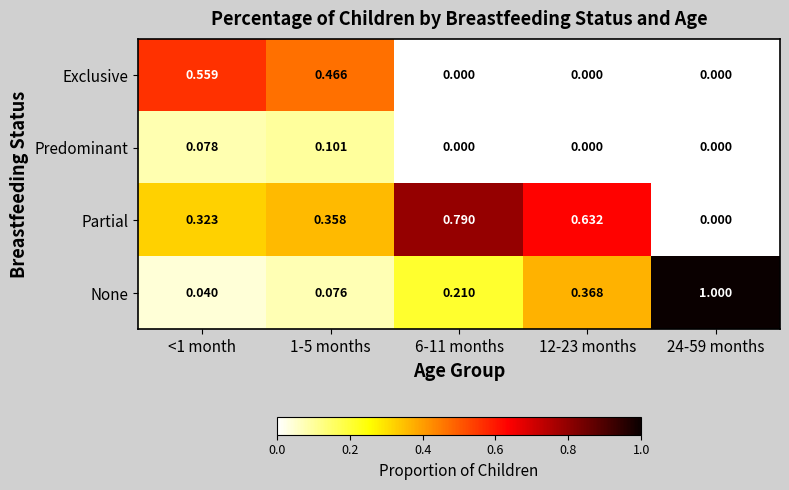

List the series in order of their overall mean, lowest first.

Predominant, Exclusive, None, Partial